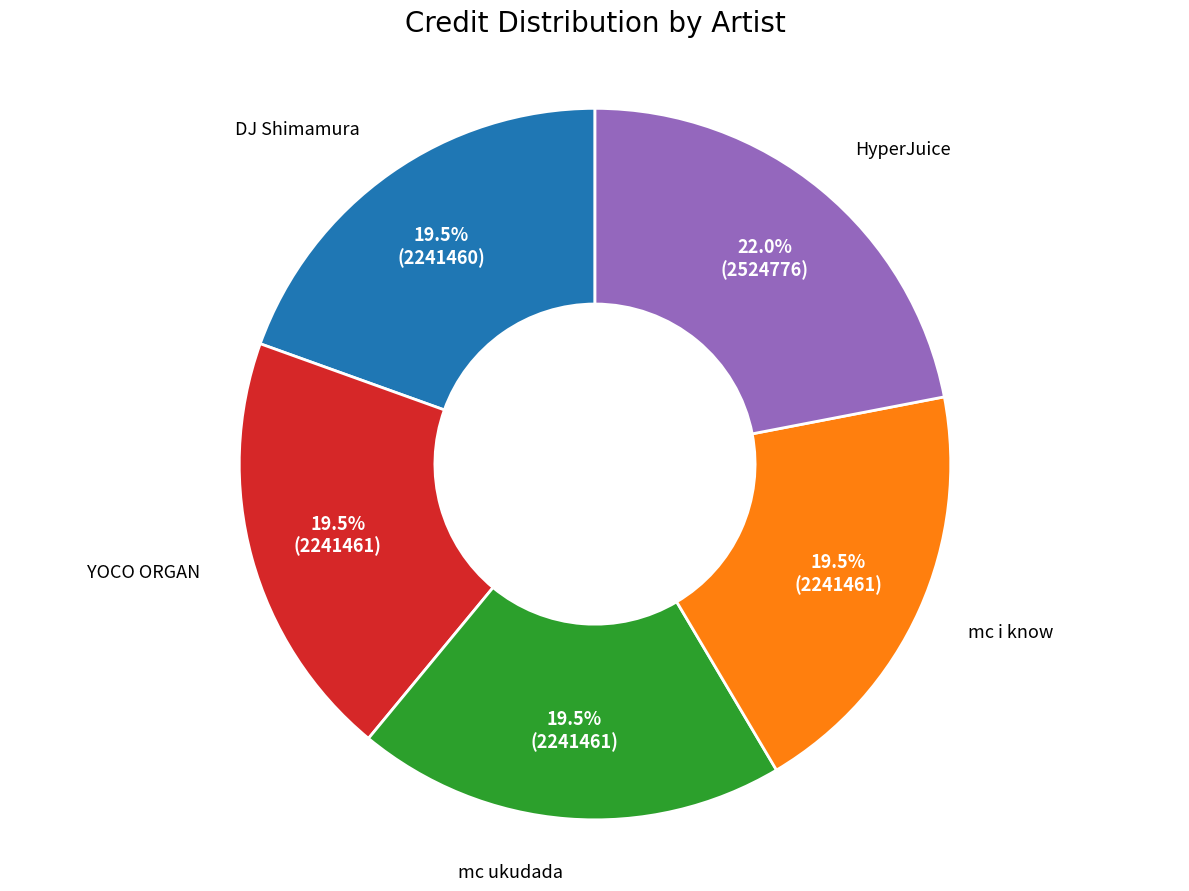

Does any single category account for the majority?

No